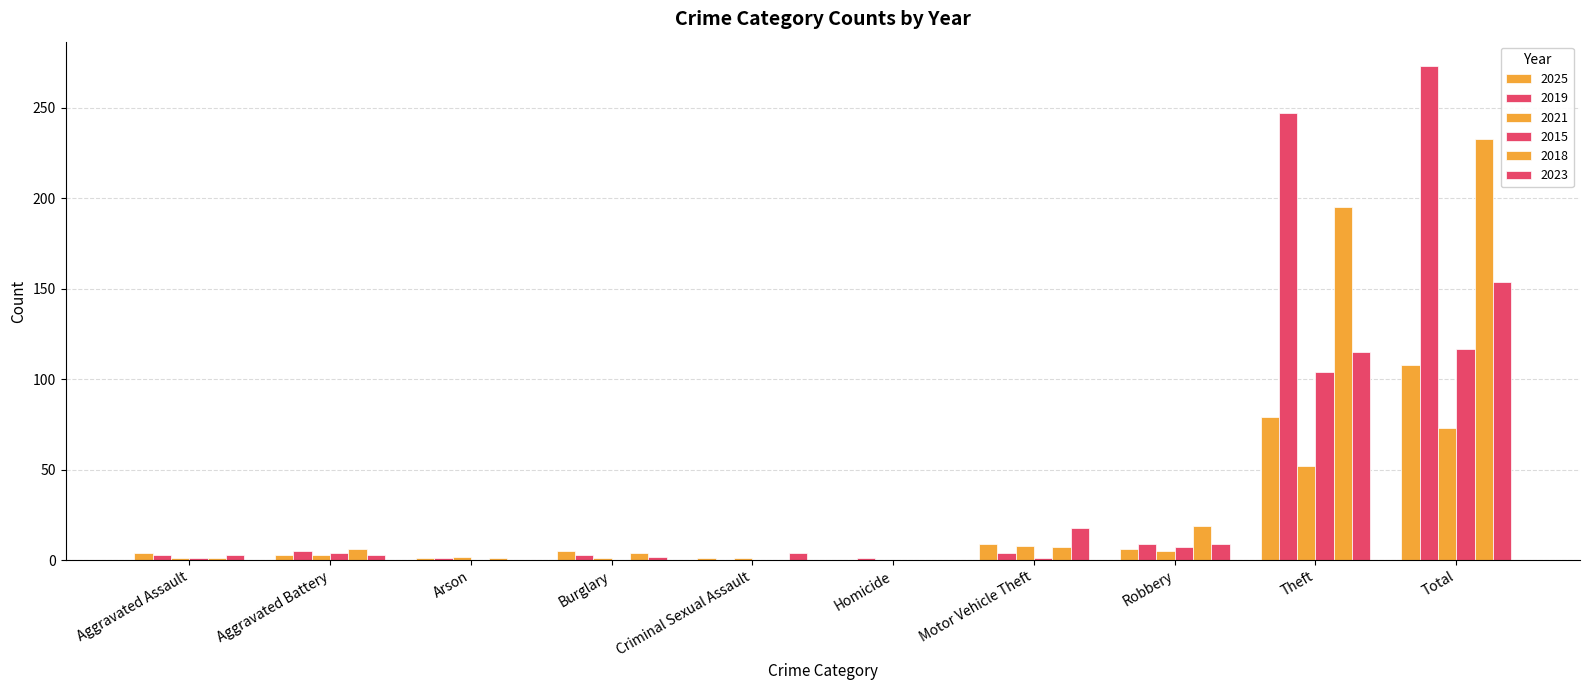

The value of 2015 at Aggravated Battery is 6. True or false?

False